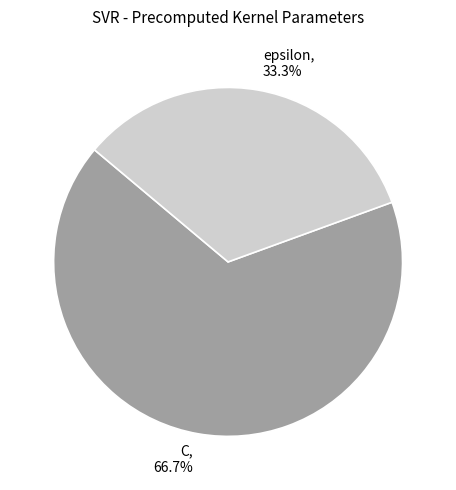

To the nearest percent, what is the difference between the epsilon and C slice percentages?

33%